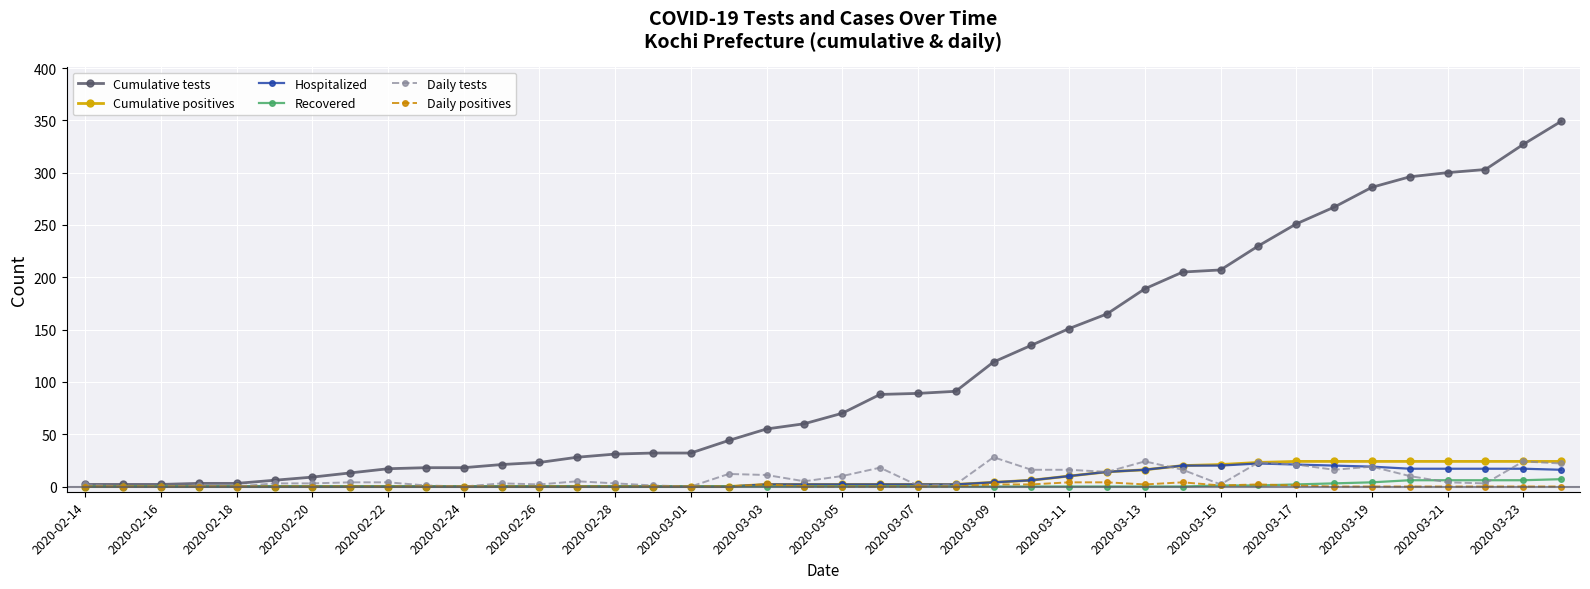

What is the value of the Cumulative tests point at the 38th from the left?

303